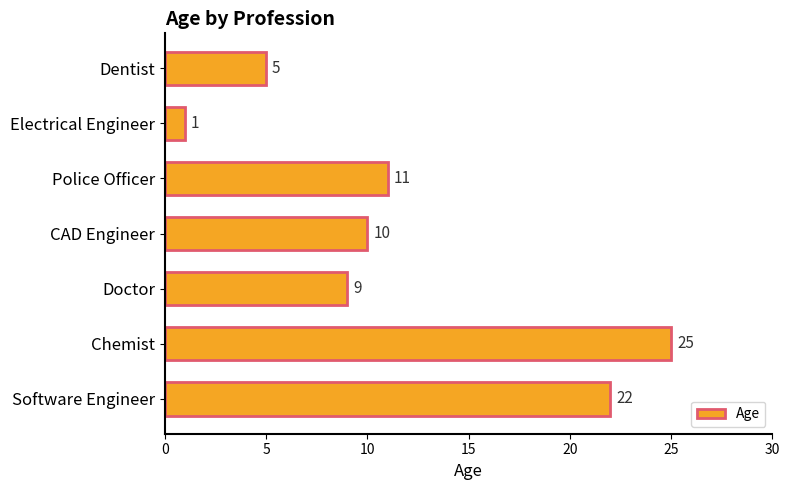

The value at Software Engineer is 22. True or false?

True